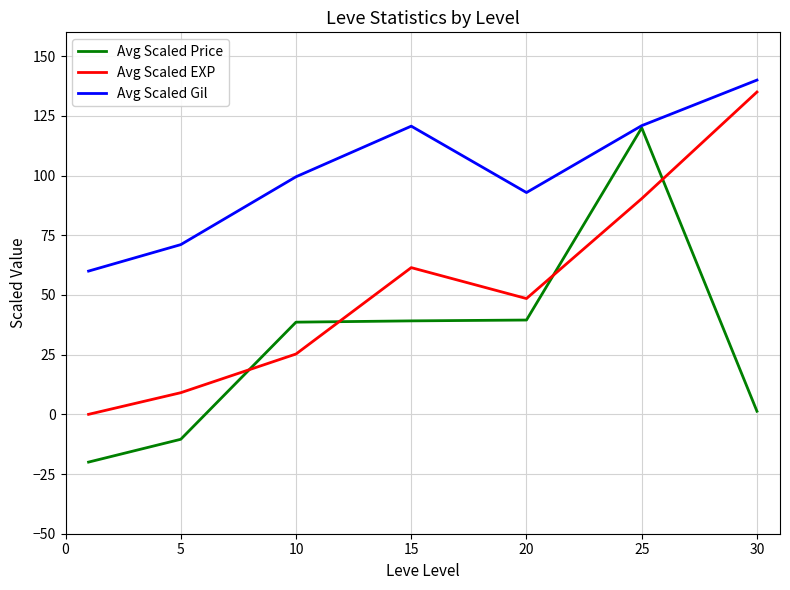

What are all the series names shown in the legend?

Avg Scaled Price, Avg Scaled EXP, Avg Scaled Gil